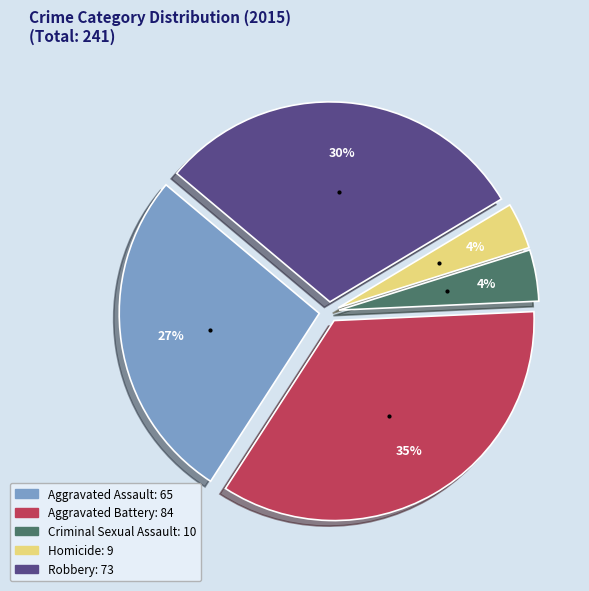

Which category has the biggest portion of the pie?

Aggravated Battery